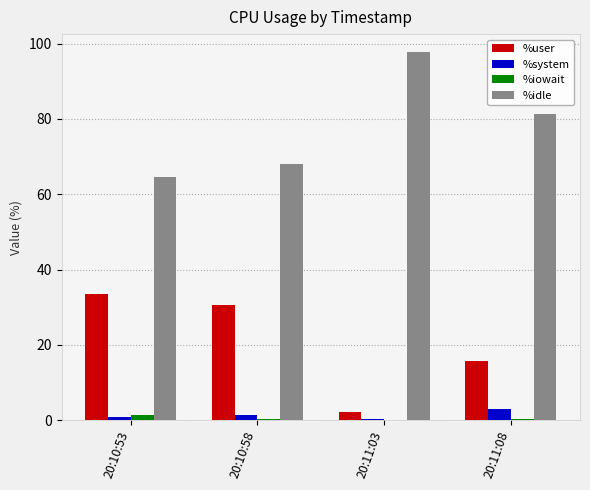

Where is %user nearest to the value 17?

20:11:08